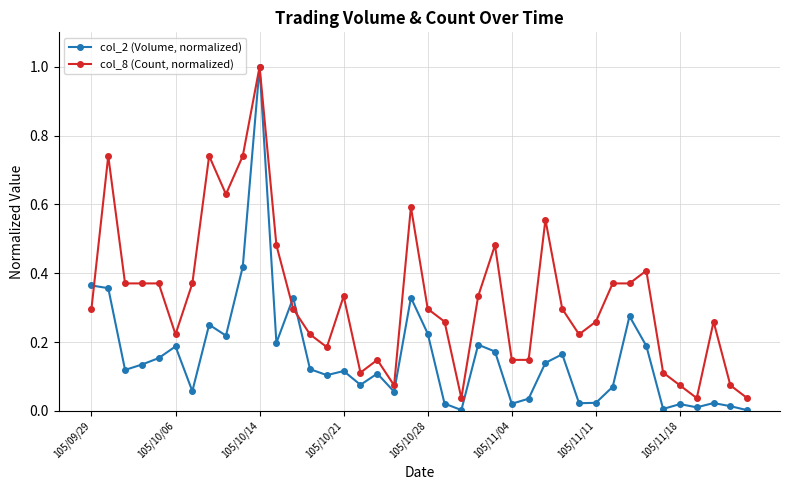

Which series has the widest spread of values?

col_2 (Volume, normalized)